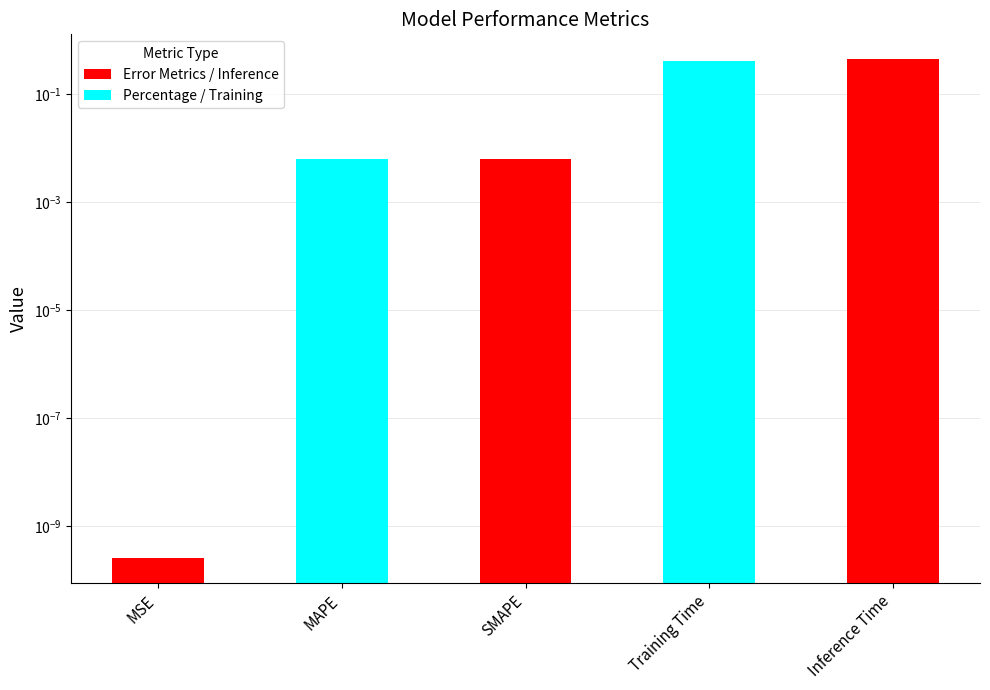

List the labels in order of value, smallest first.

MSE, MAPE, SMAPE, Training Time, Inference Time